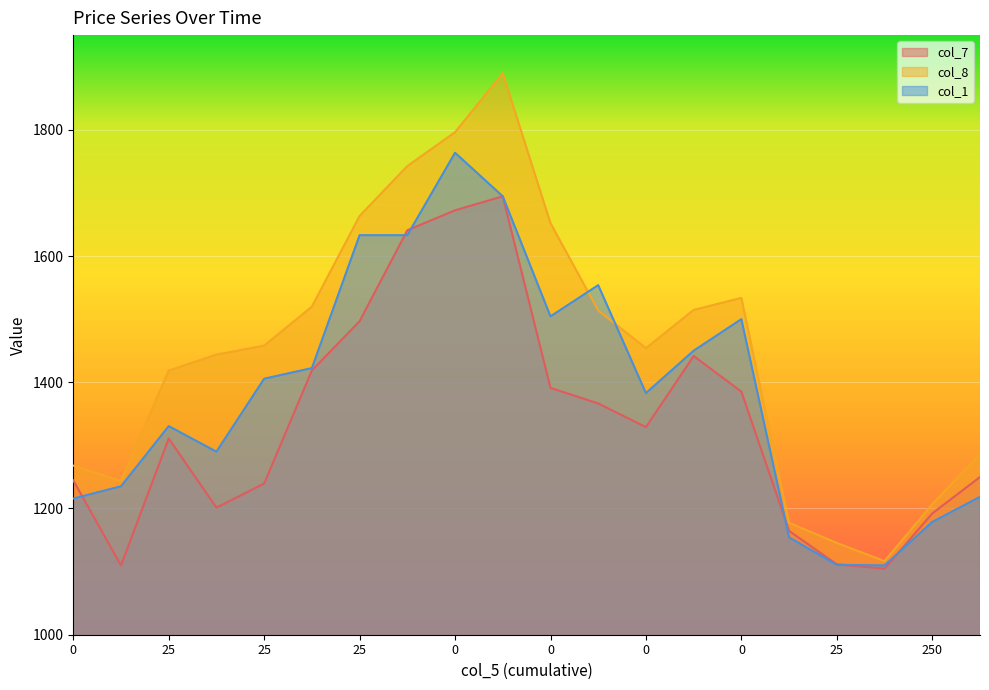

How many lines are shown in the chart?

3